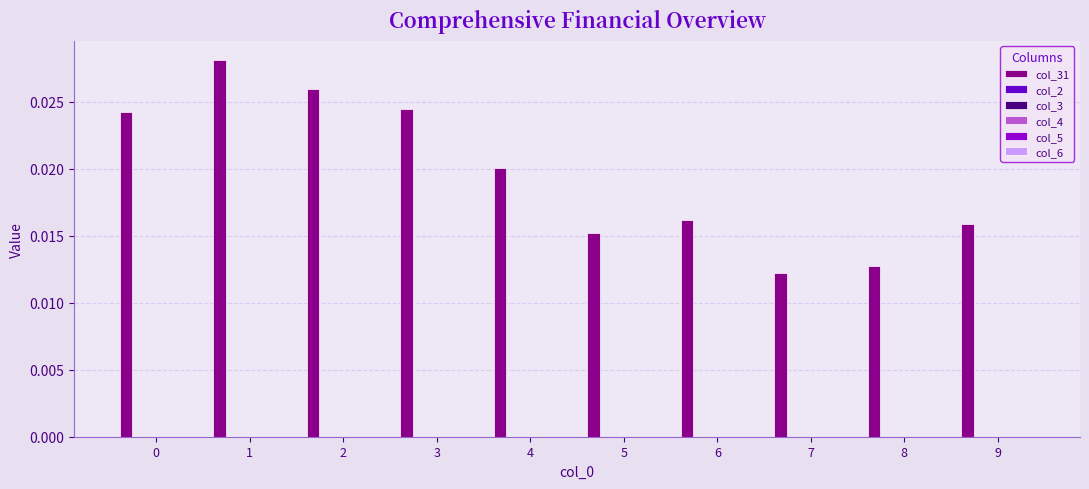

Count the values in the range 0 to 1.

10